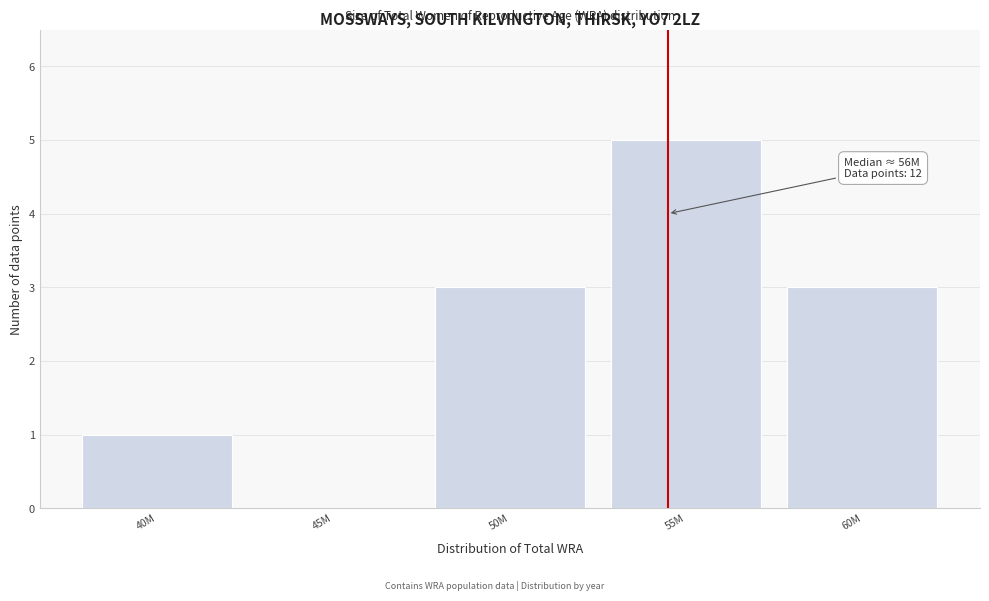

Reading left to right, transcribe all the data shown in this chart.

40M=1	45M=0	50M=3	55M=5	60M=3